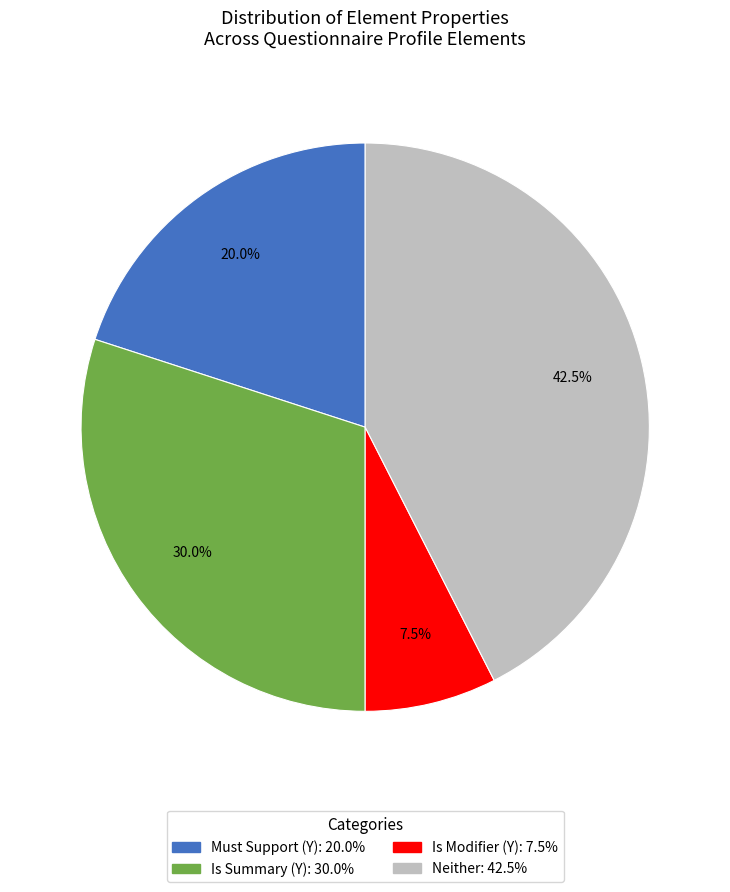

Does any single category account for the majority?

No